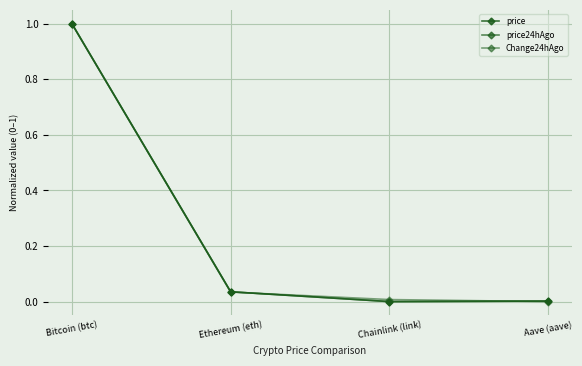

How many lines are shown in the chart?

3